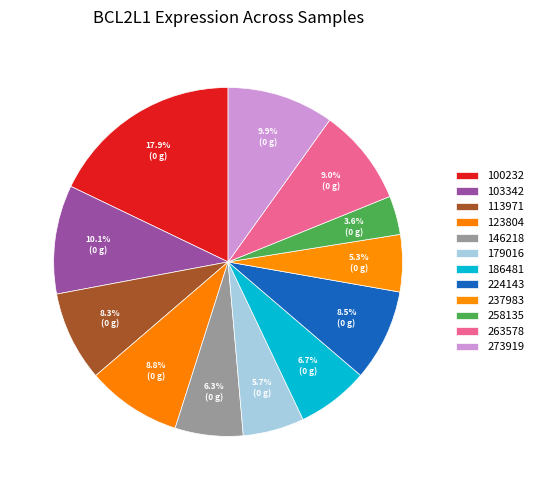

How many segments does this pie chart have?

12